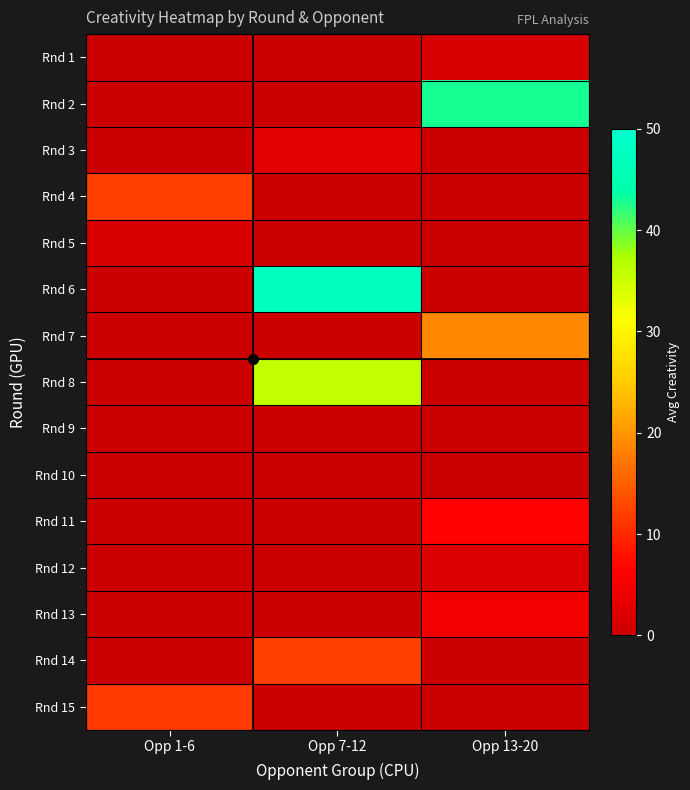

Reading right to left, what are all the values shown in this chart?

row_0: 1.4	0.0	0.0
row_1: 42.8	0.0	0.0
row_2: 0.0	2.9	0.0
row_3: 0.0	0.0	12.1
row_4: 0.0	0.0	1.7
row_5: 0.0	47.3	0.0
row_6: 18.9	0.0	0.0
row_7: 0.0	35.7	0.0
row_8: 0.0	0.0	0.0
row_9: 0.0	0.0	0.0
row_10: 6.6	0.0	0.0
row_11: 2.1	0.0	0.0
row_12: 4.8	0.0	0.0
row_13: 0.0	12.3	0.0
row_14: 0.0	0.0	11.7